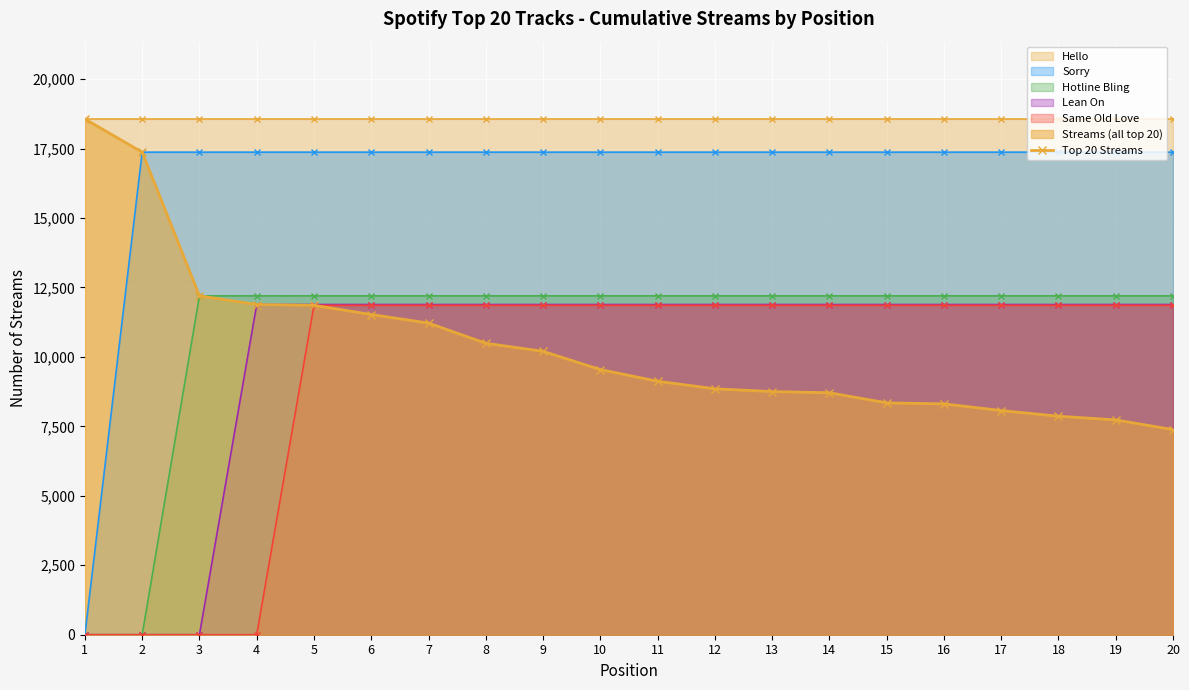

How many lines are shown in the chart?

1